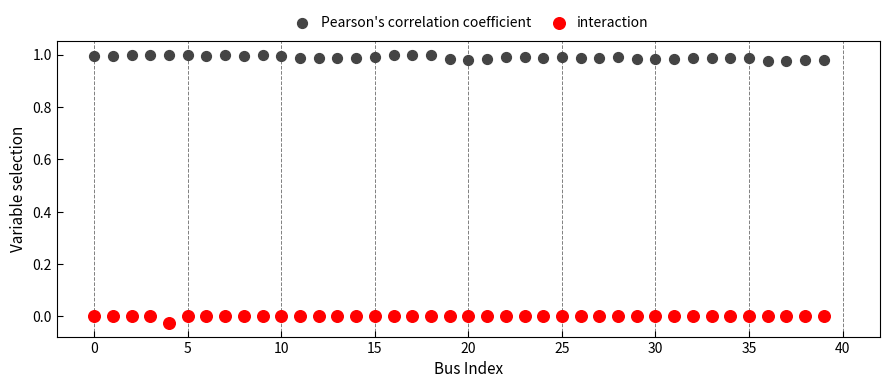

Which series reaches the maximum Y coordinate?

Pearson's correlation coefficient